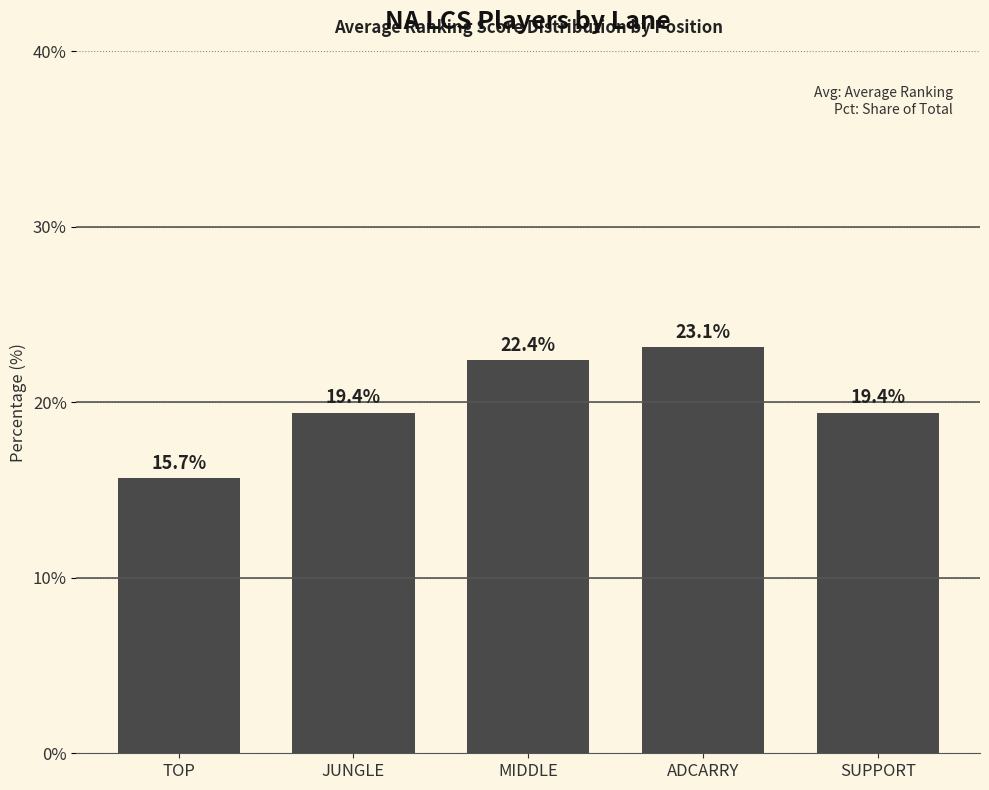

Does the chart contain stacked bars?

No